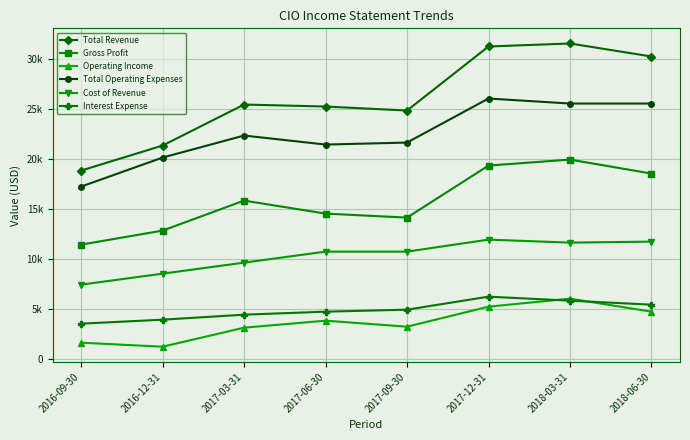

Is this an area chart (filled region under the line)?

No